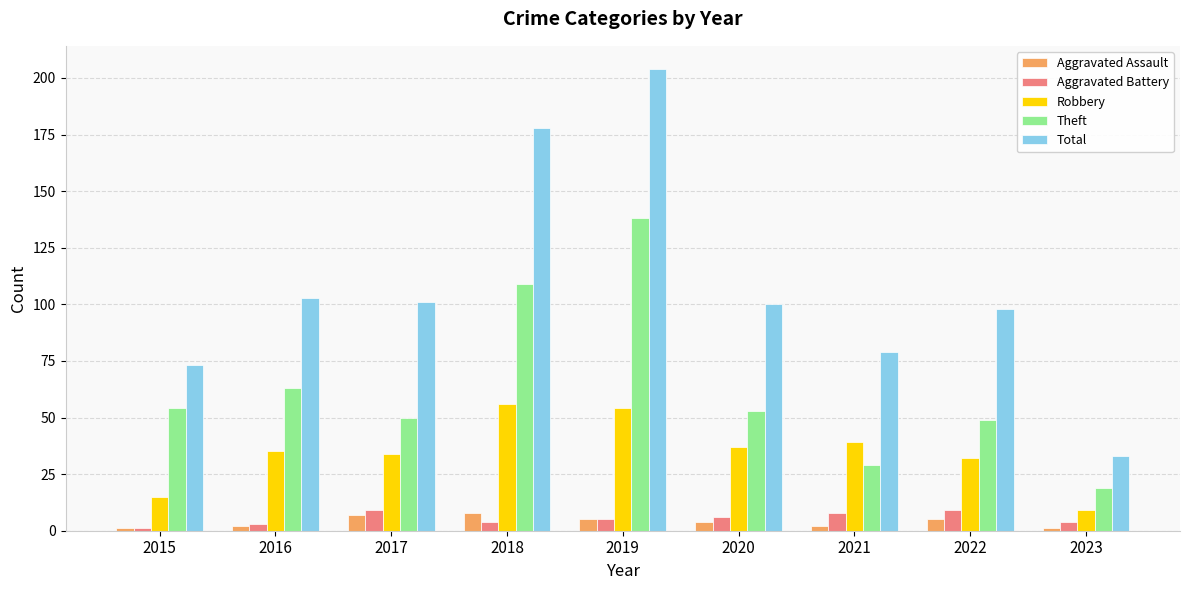

What is the spread (max minus min) of values at 2016?

101